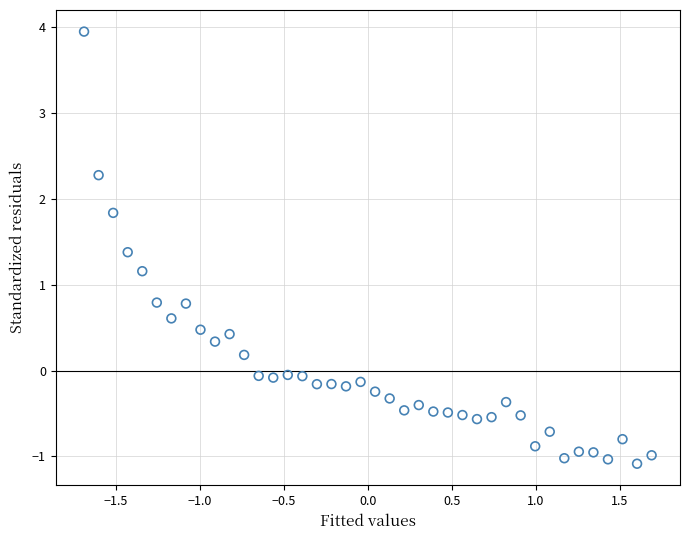

What is the range of Y values (max minus min)?

5.0